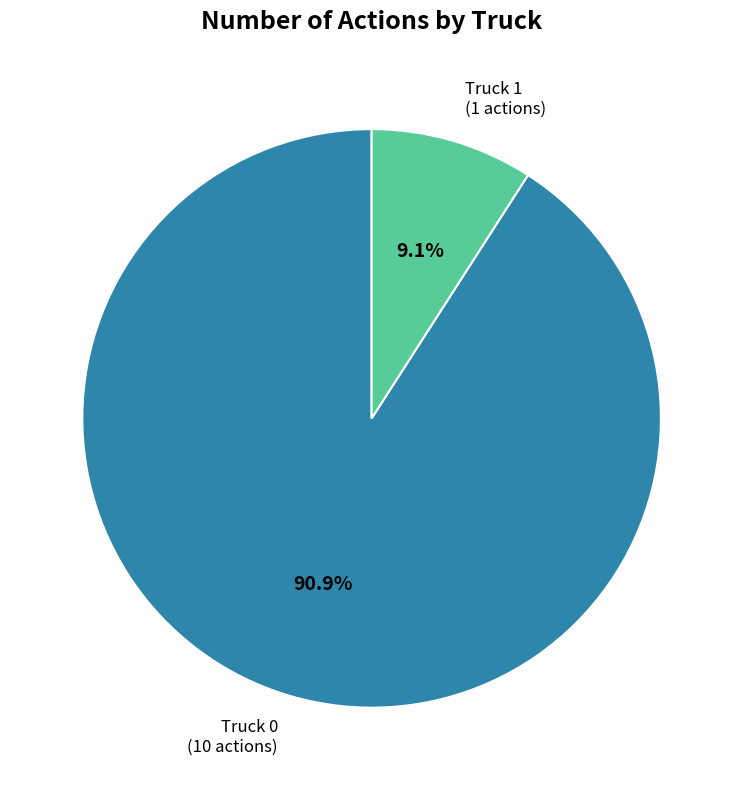

To the nearest percent, what is the difference between the Truck 0 and Truck 1 slice percentages?

82%